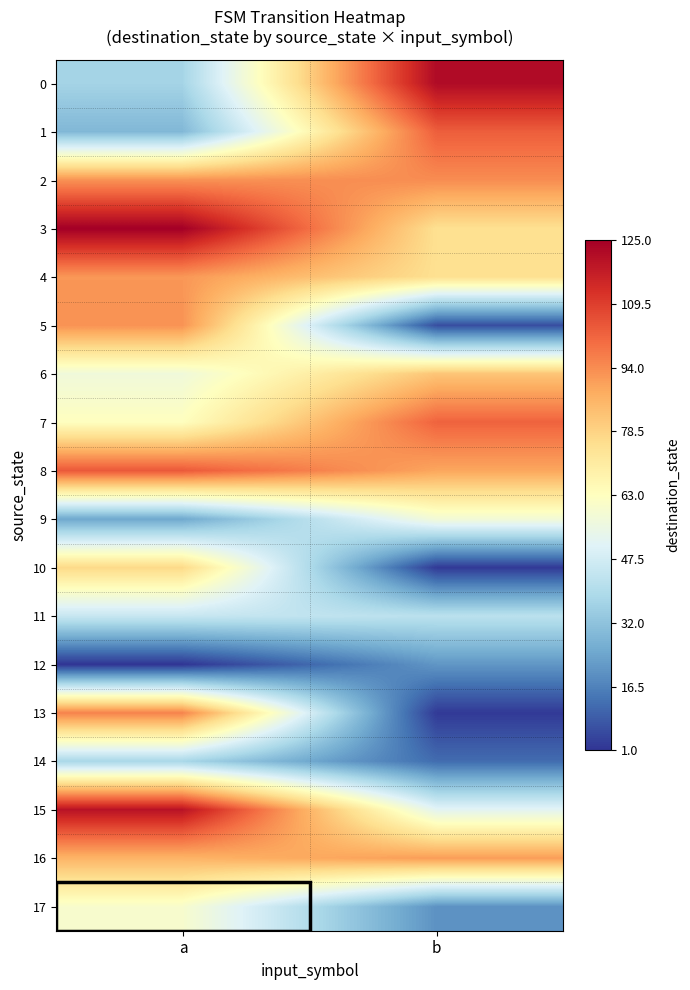

What is the difference between the highest and lowest values at b?

120